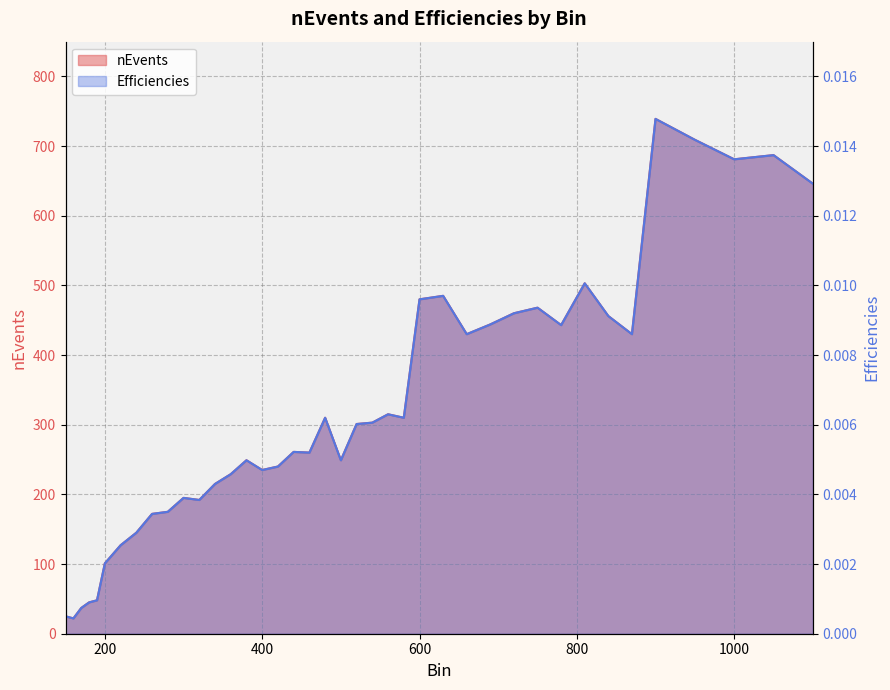

What is the sum of the Efficiencies values at 840 and 220?

583.0